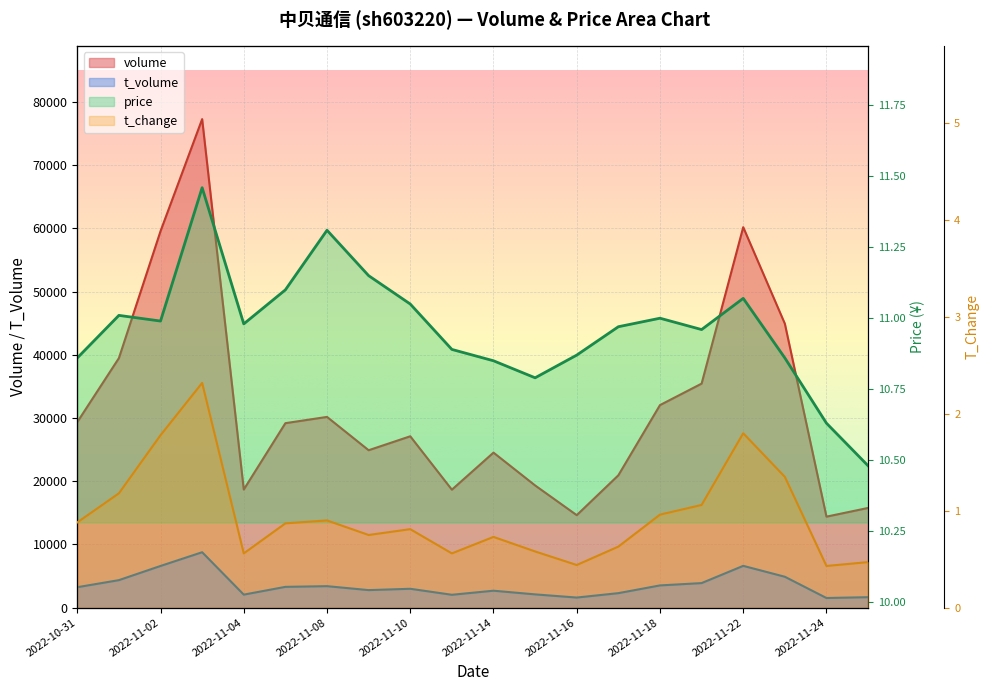

Between 2022-11-01 and 2022-11-07, which series saw the biggest shift?

volume